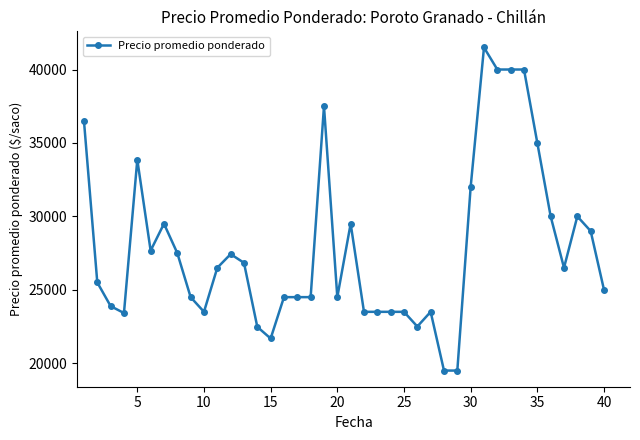

Count the number of categories in the chart.

40